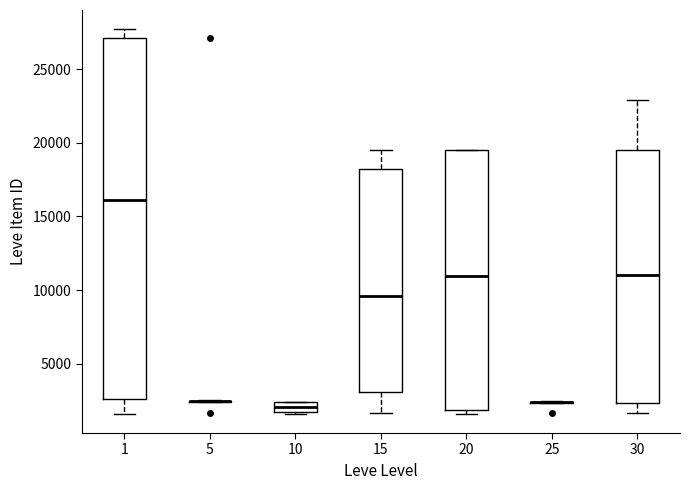

Comparing the boxes themselves (not the whiskers), which one is the tallest?

1